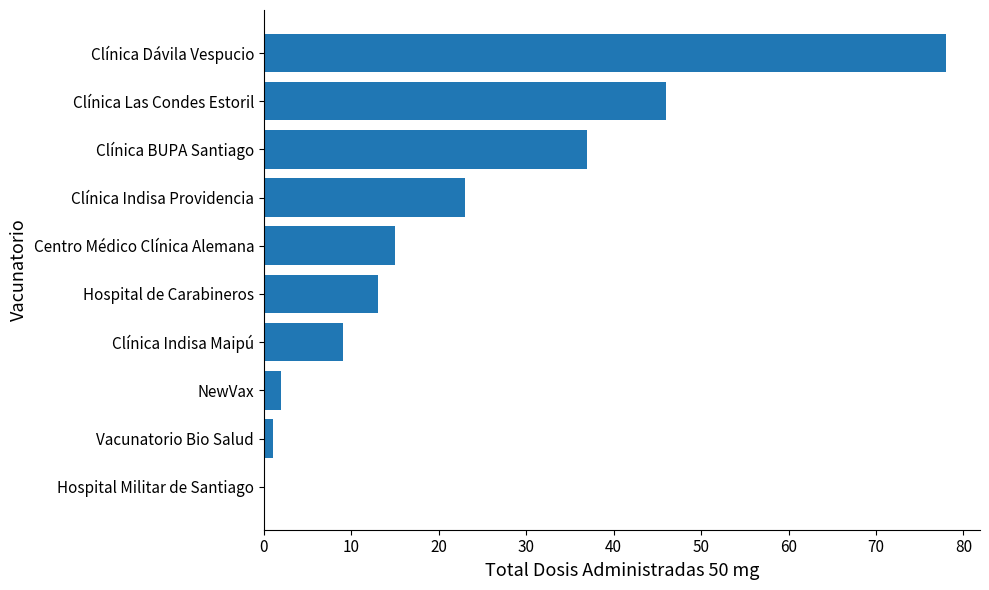

What value does the data have at Hospital de Carabineros?

13